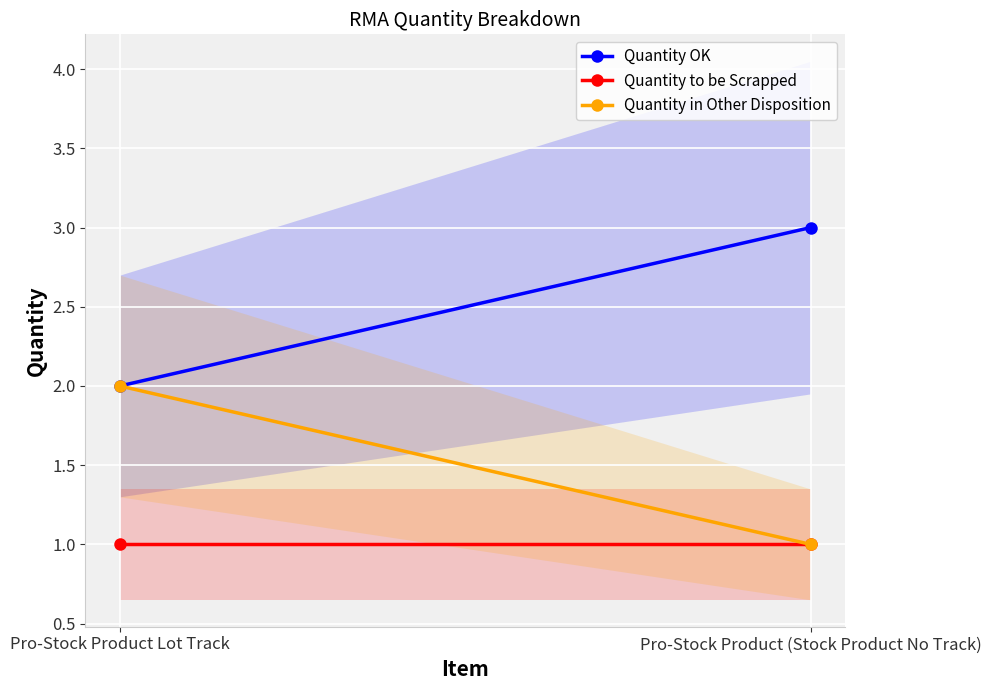

Rank the series by their maximum value, from highest to lowest.

Quantity OK, Quantity in Other Disposition, Quantity to be Scrapped